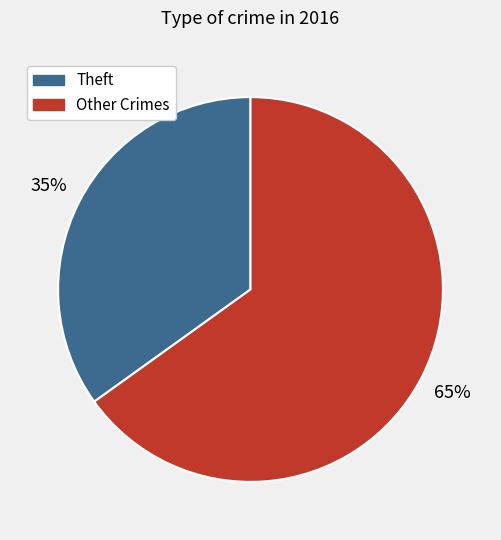

To the nearest percent, what is the difference between the largest and smallest slice percentages?

30%